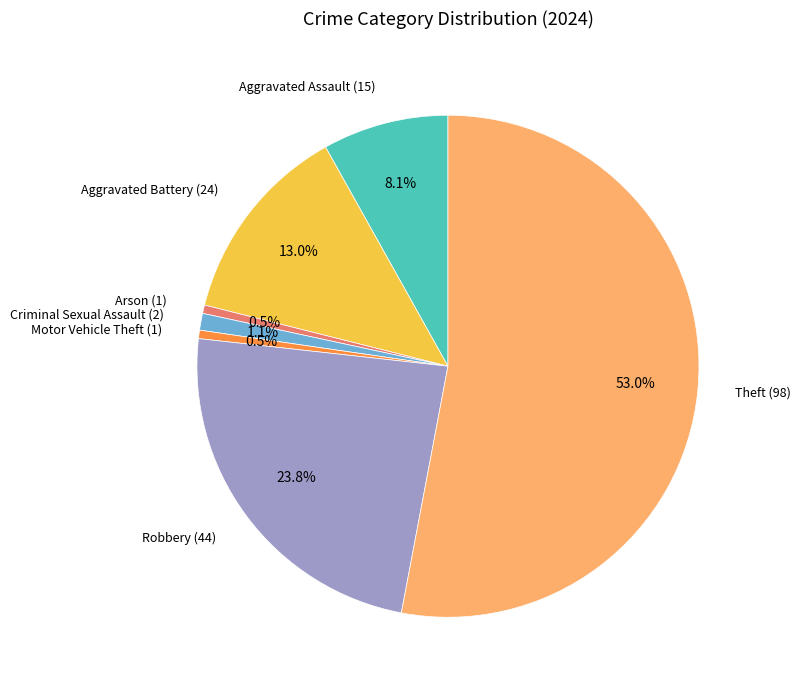

How many segments does this pie chart have?

7